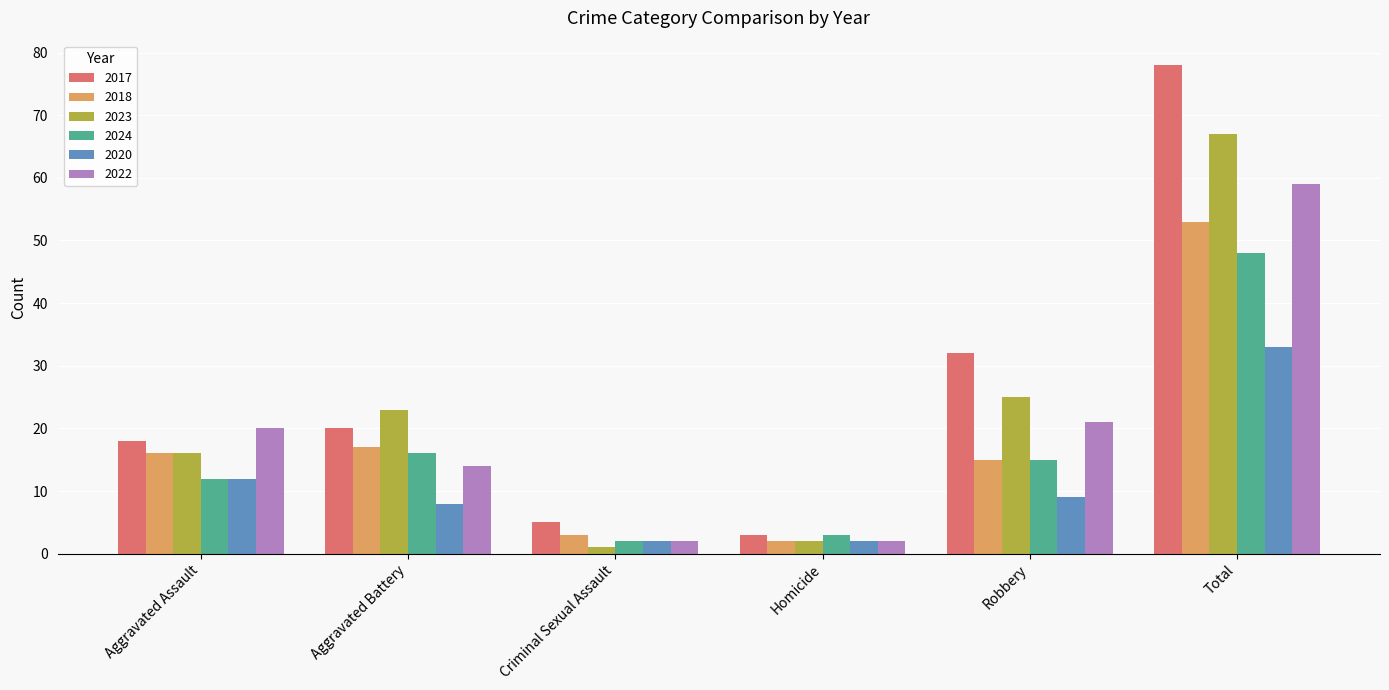

What is the greatest value displayed?

78